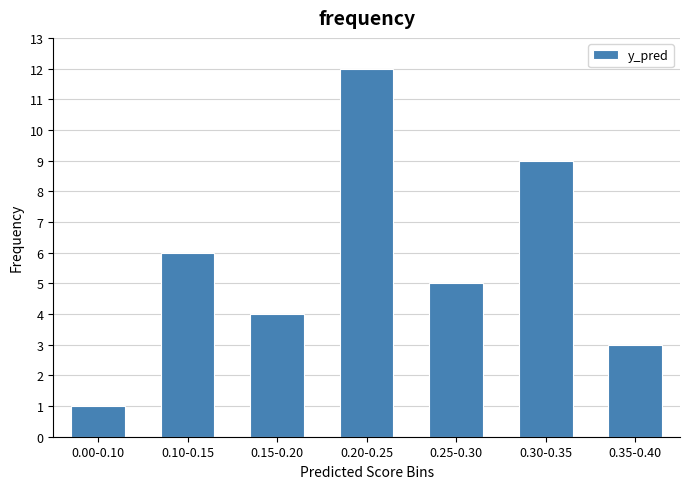

Reading left to right, what are all the values shown in this chart?

1	6	4	12	5	9	3